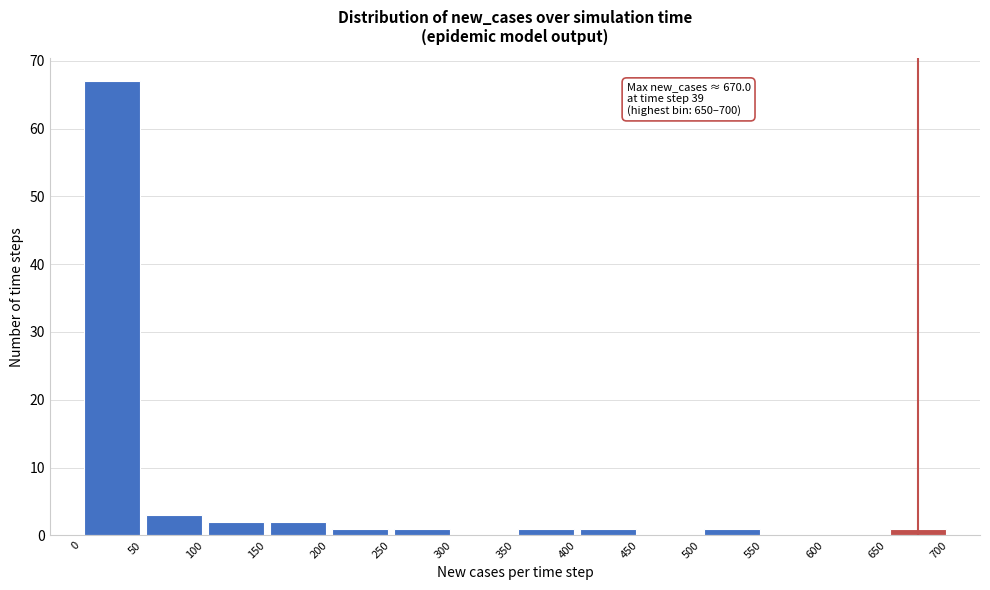

Which range on the x-axis has the tallest bar?

0 to 50